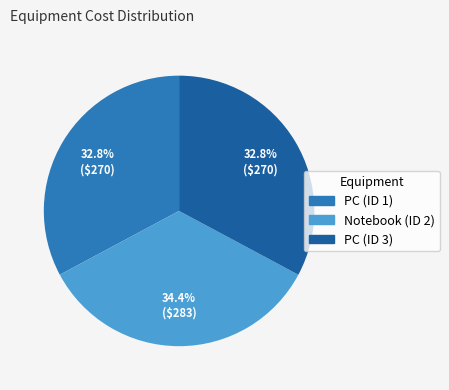

Is there any slice that represents more than half of the pie?

No